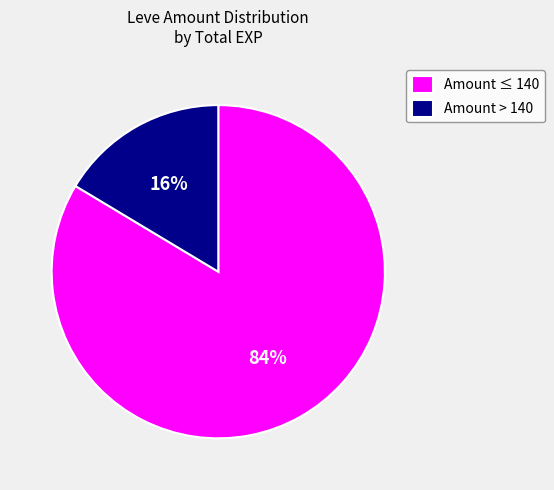

To the nearest percent, what is the combined percentage of Amount > 140 and Amount ≤ 140?

100%